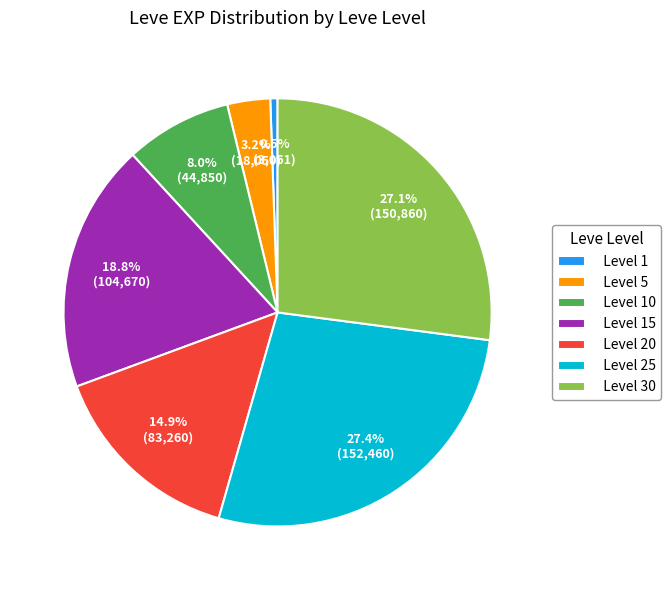

Is there any slice that represents more than half of the pie?

No